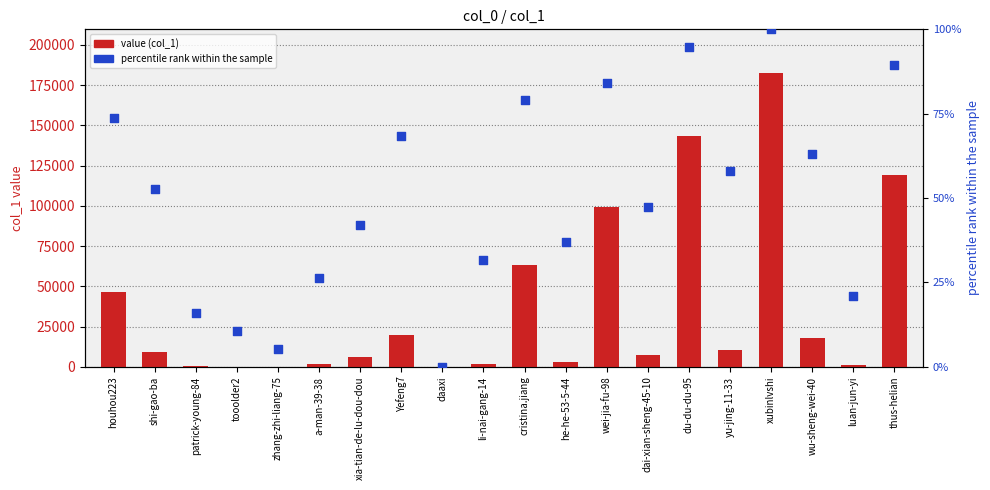

Is the value of percentile rank within the sample at xia-tian-de-lu-dou-dou greater than the value of value at a-man-39-38?

No